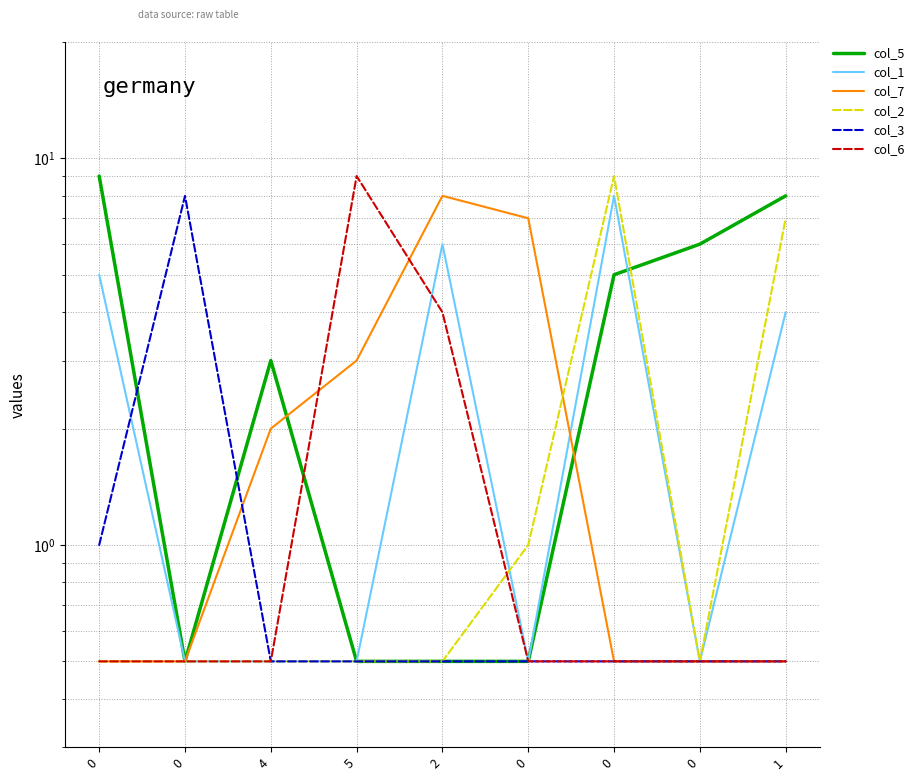

At which category does col_7 reach its first local peak?

2